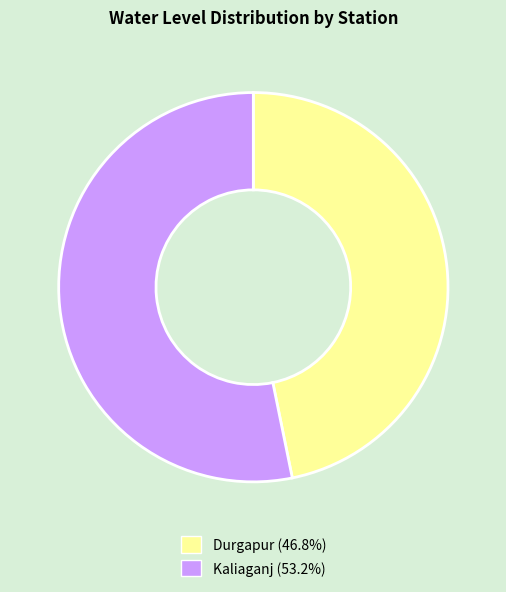

What is the ratio of the value at Durgapur to the value at Kaliaganj?

0.9